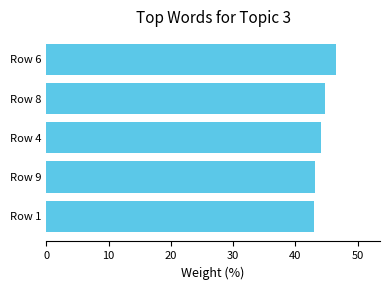

Count the number of categories in the chart.

5